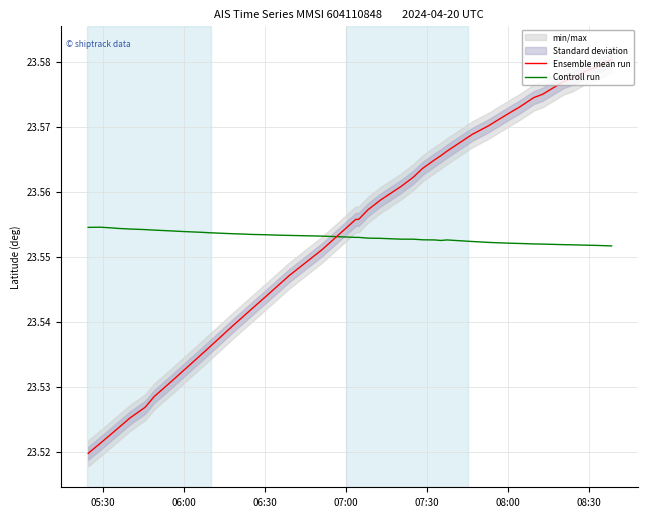

Which series has the largest range (max minus min)?

Ensemble mean run